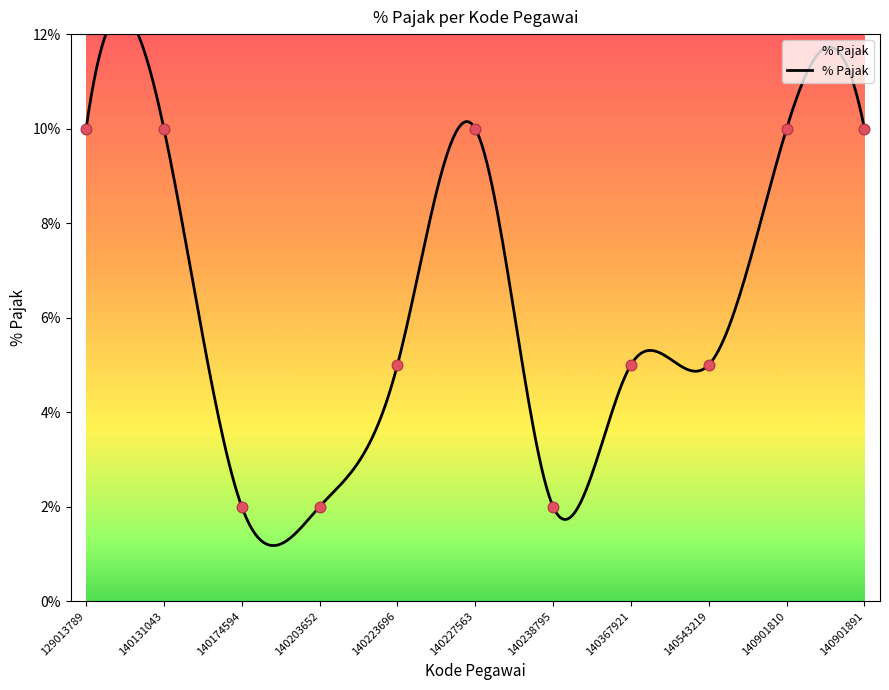

Between 140367921 and 140131043, which is larger?

140131043